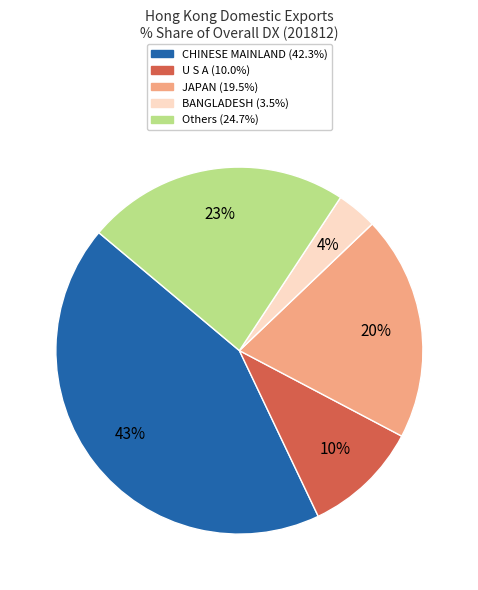

Does any single category account for the majority?

No